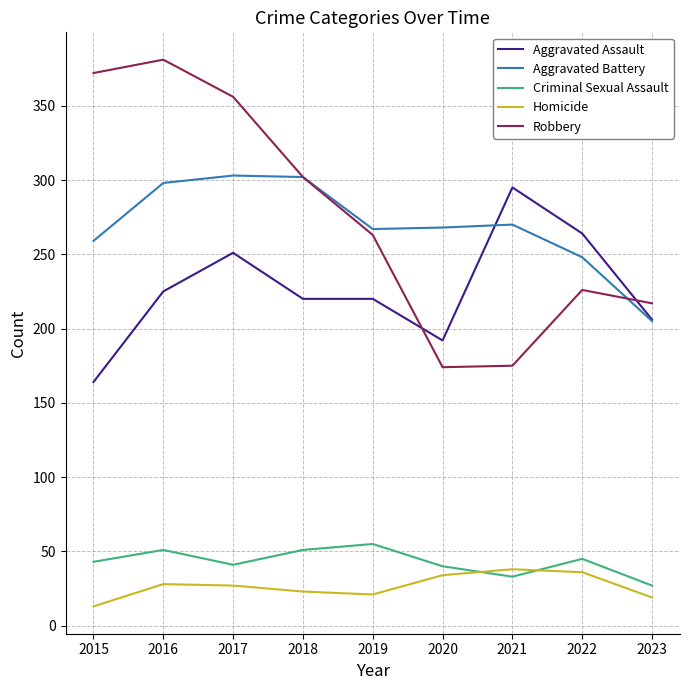

What is the sum of all Aggravated Assault values?

2037